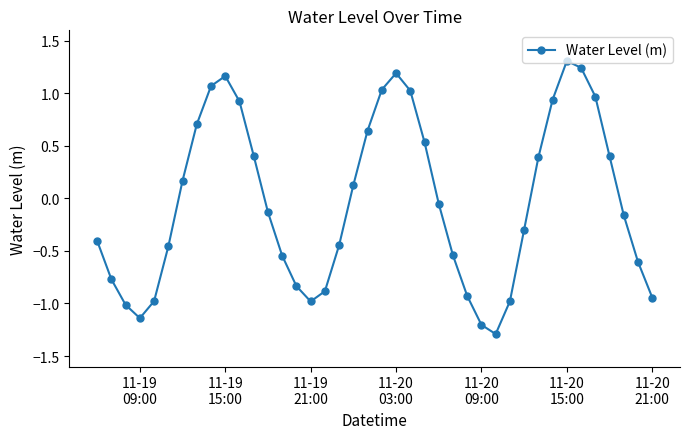

Is this an area chart (filled region under the line)?

No